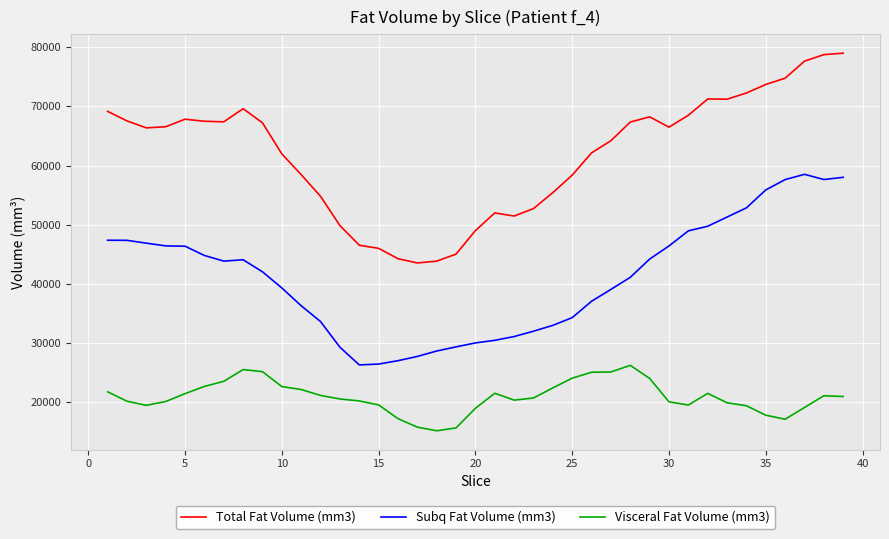

True or false: Visceral Fat Volume (mm3) and Subq Fat Volume (mm3) cross at least once.

False